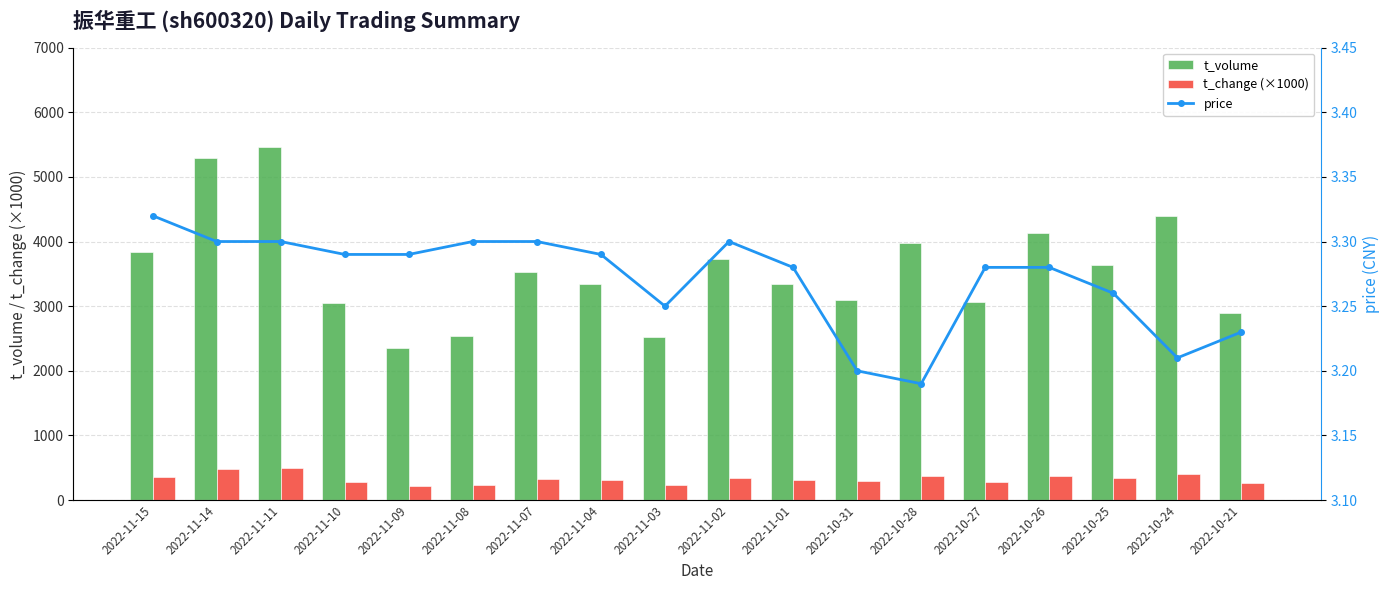

What position from the left is 2022-10-26?

15